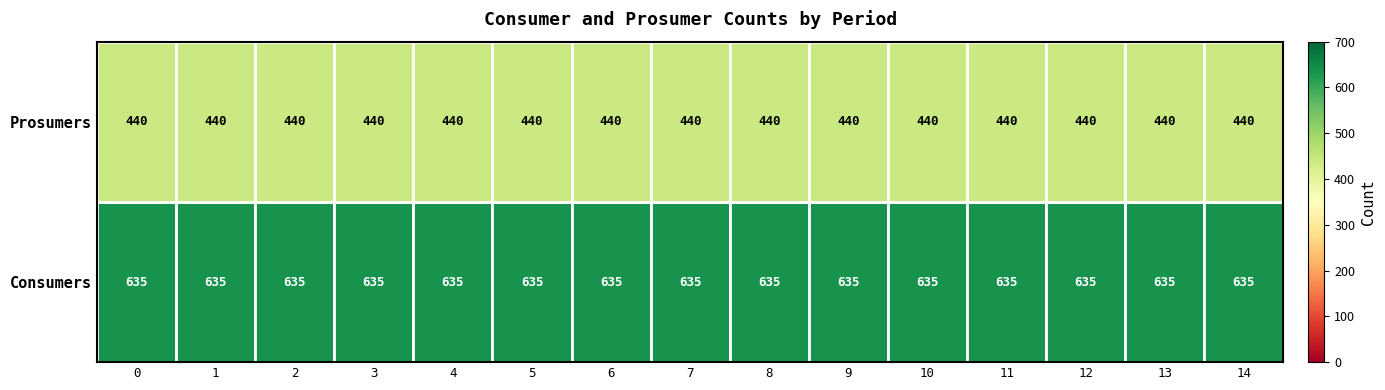

The value of Consumers at 3 is 635. True or false?

True